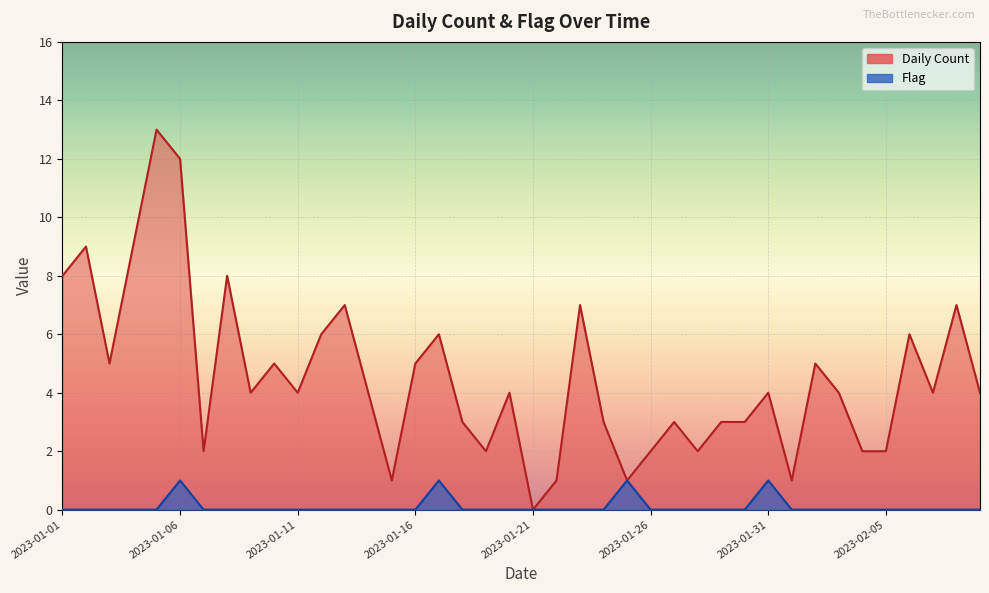

Which has a higher value, 2023-02-02 or 2023-01-26?

2023-02-02